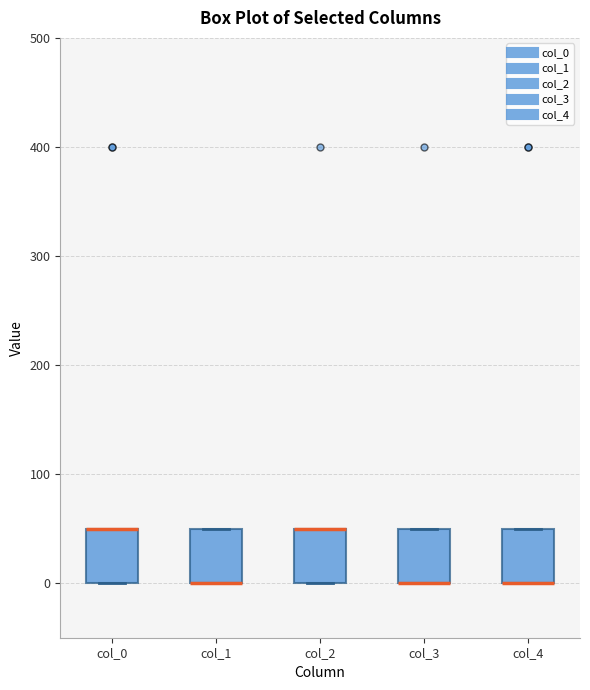

Where is the upper edge of the box for col_4 on the y-axis? The values are not printed on the chart, so give them approximately, as read against the axis.

50